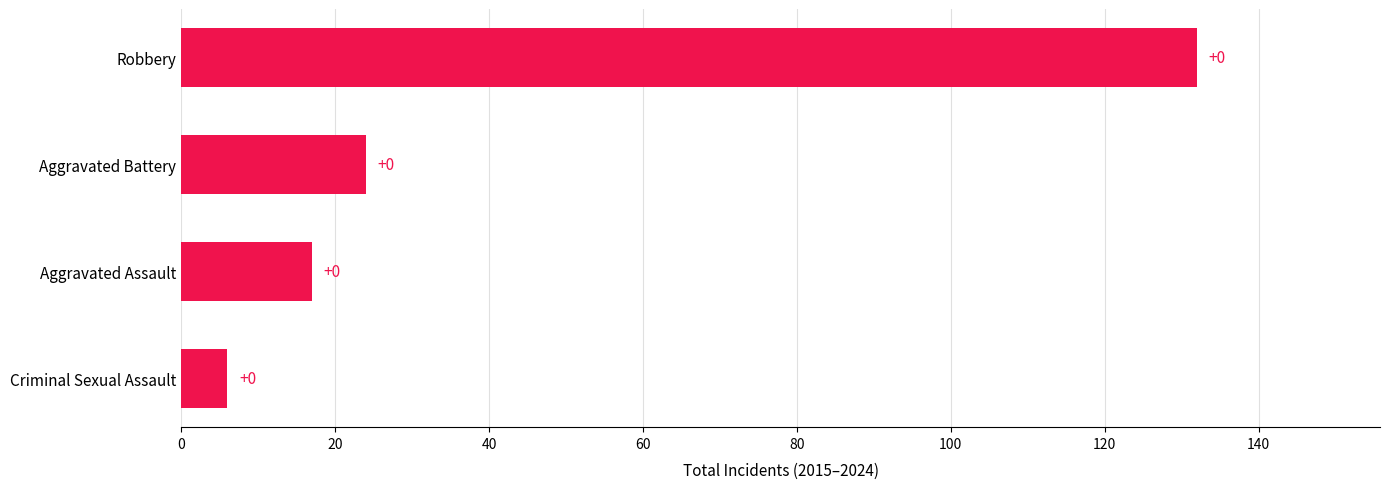

What is the average value?

45